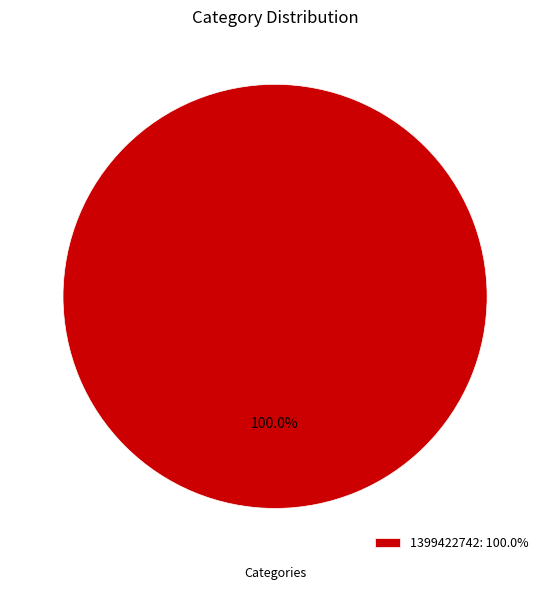

Rank the categories by value from highest to lowest.

1399422742: 100.0%